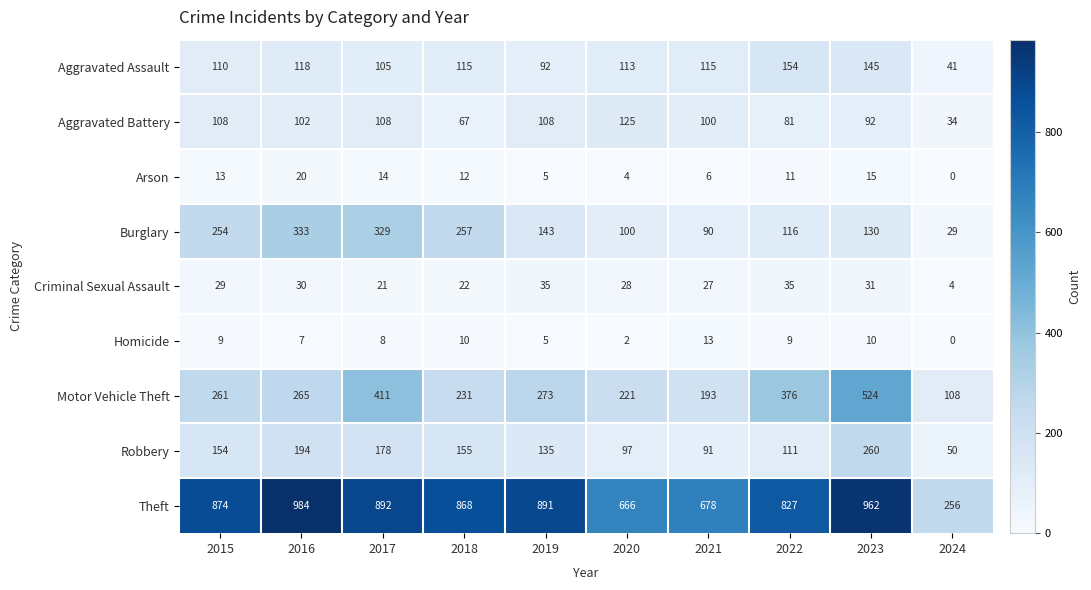

What is the sum of all Motor Vehicle Theft values?

2863